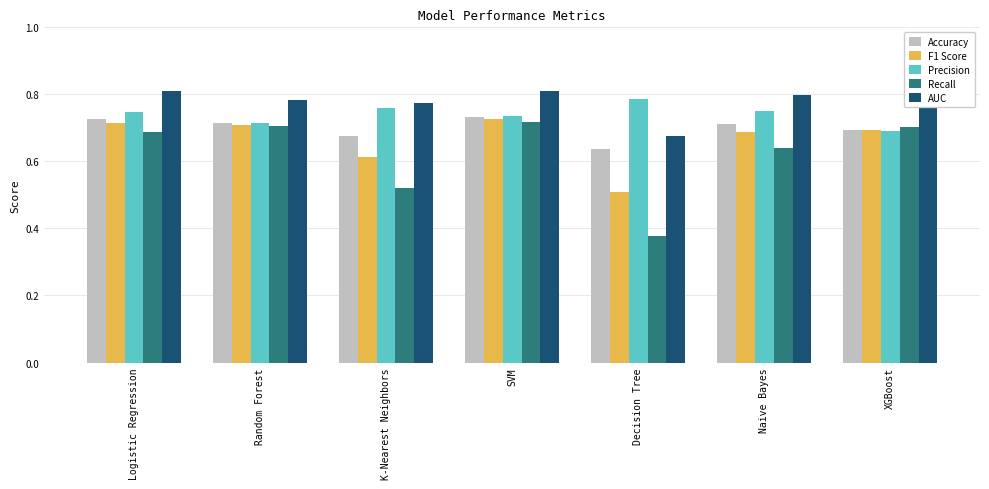

Count the number of categories in the chart.

7